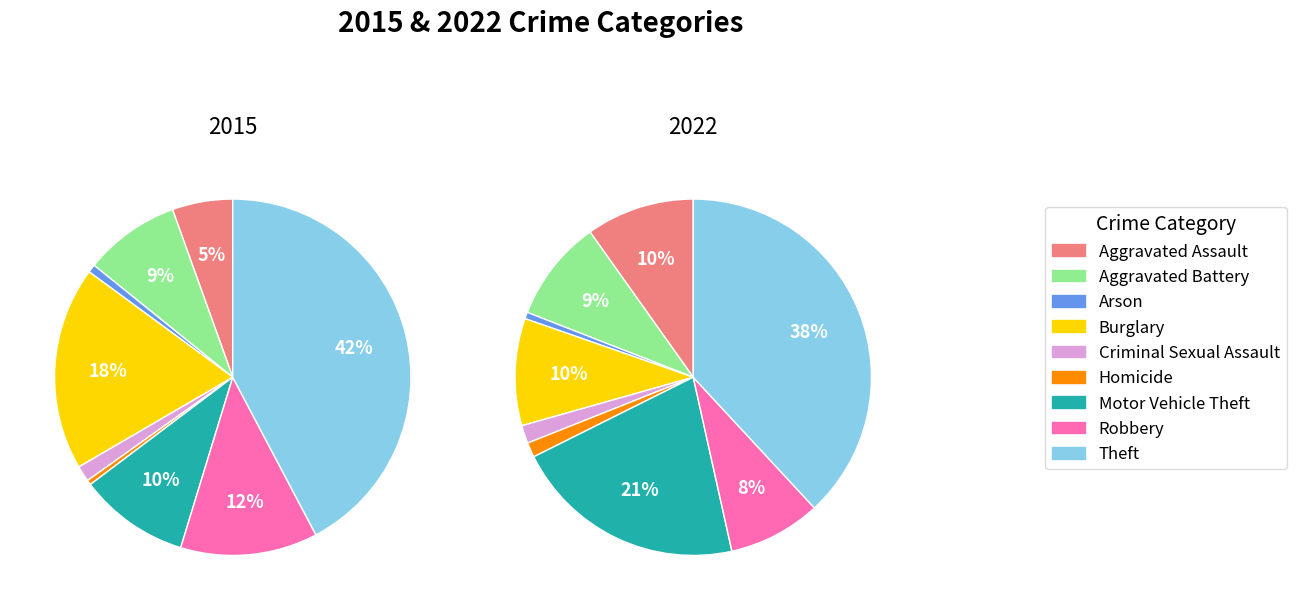

The Aggravated Battery slice represents 9% of the pie. True or false?

True